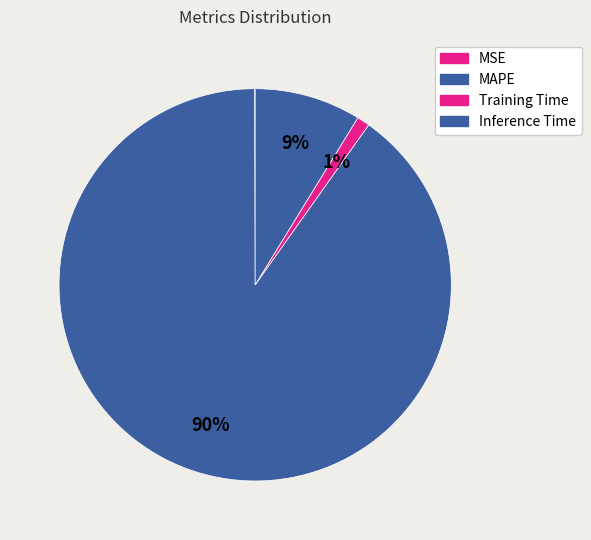

To the nearest percent, what percentage of the pie is MAPE?

90%